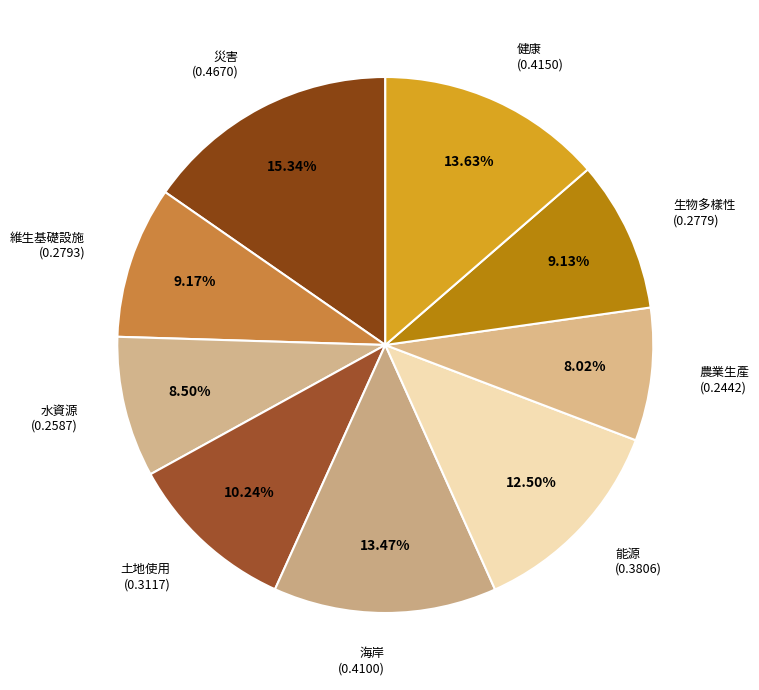

What portion of the pie excludes 水資源?

91.5%